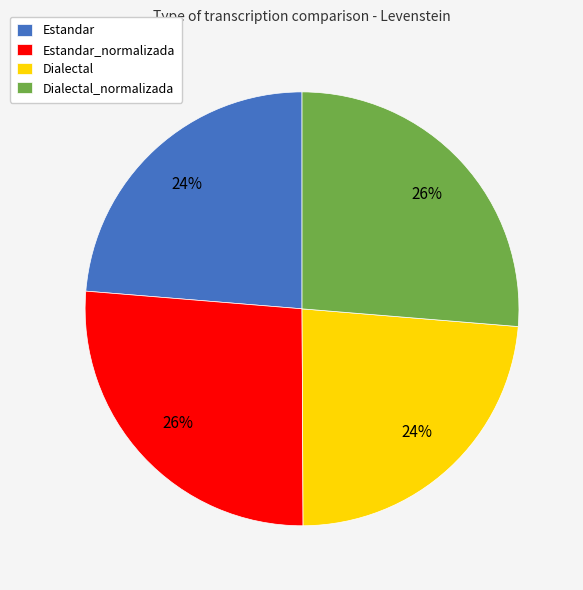

Is it true that Estandar_normalizada is 26% of the pie?

True